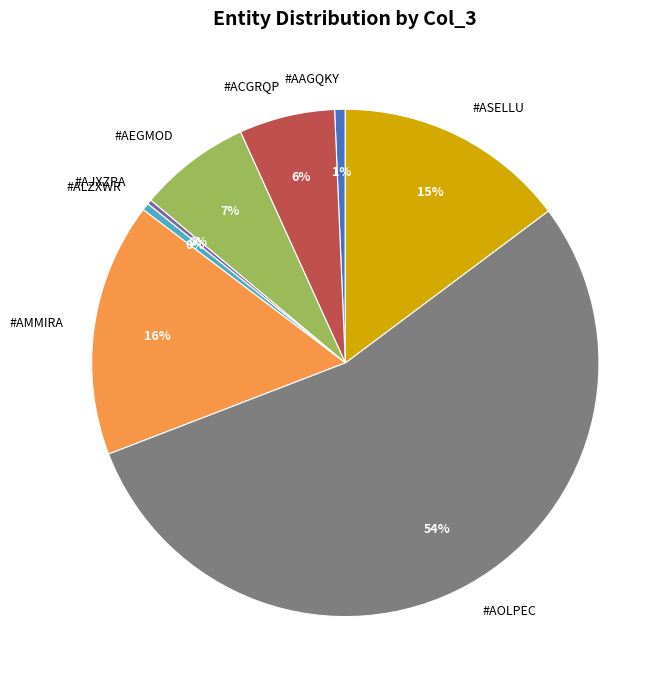

Combined, do #ALZXWR and #AEGMOD account for over 50%?

No